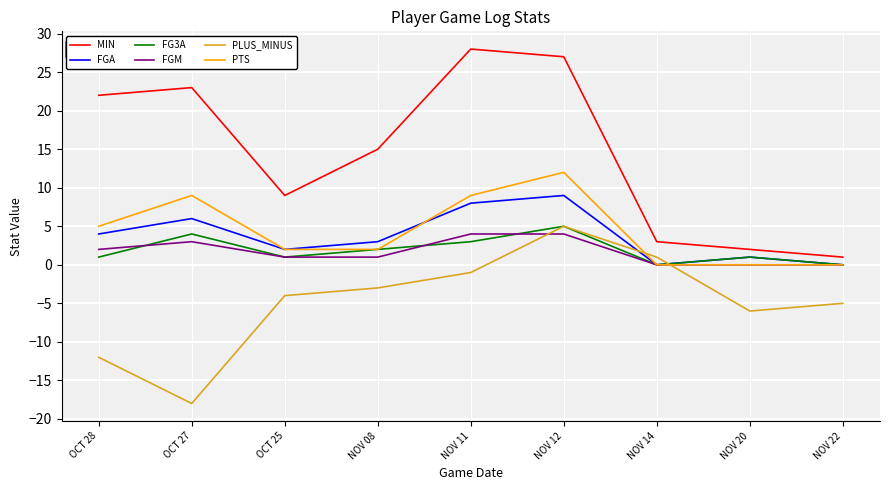

Is it true that FGA equals 4 at OCT 28?

True